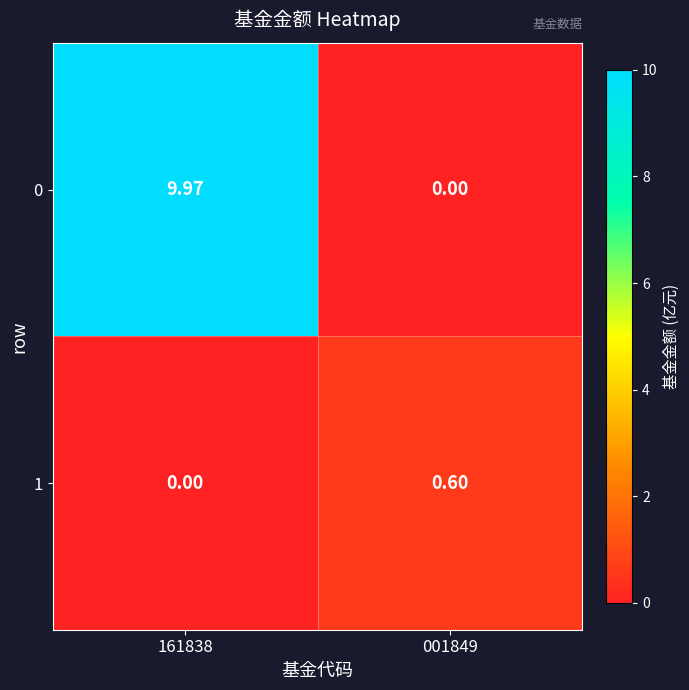

Between 161838 and 001849, which series saw the biggest shift?

0